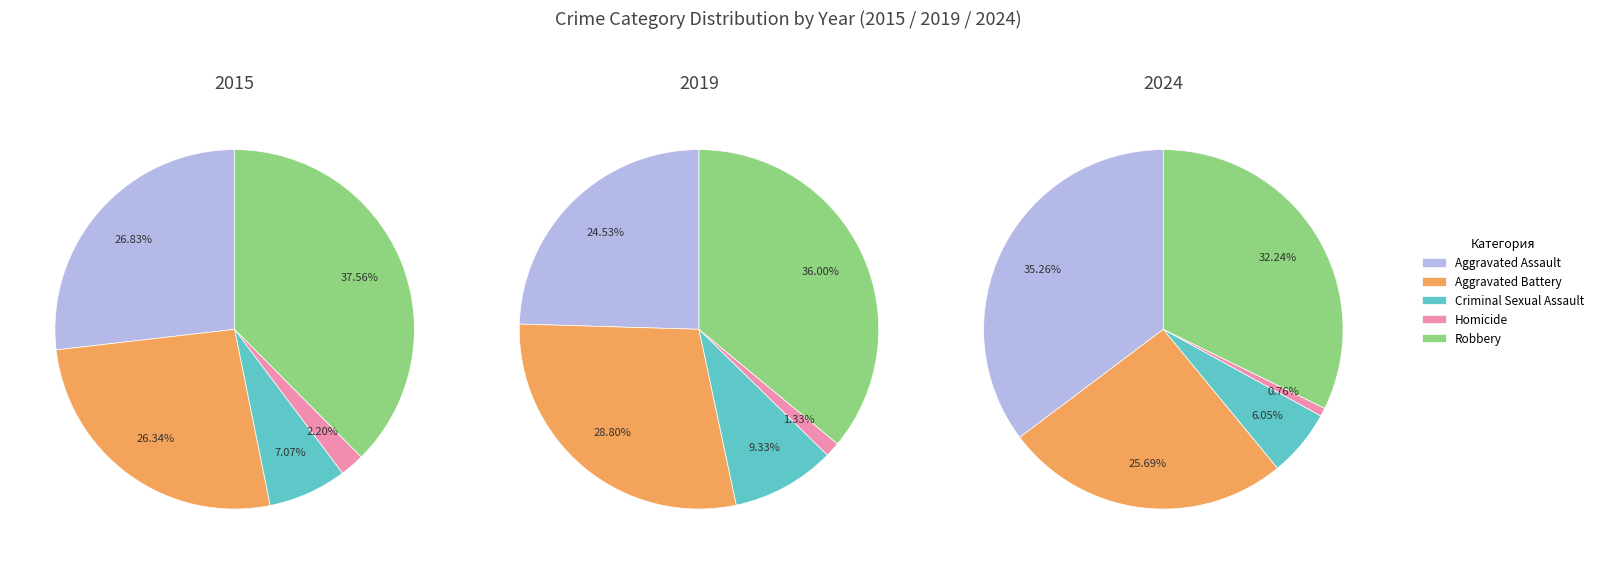

How much of the chart is everything except 2?

91.3%